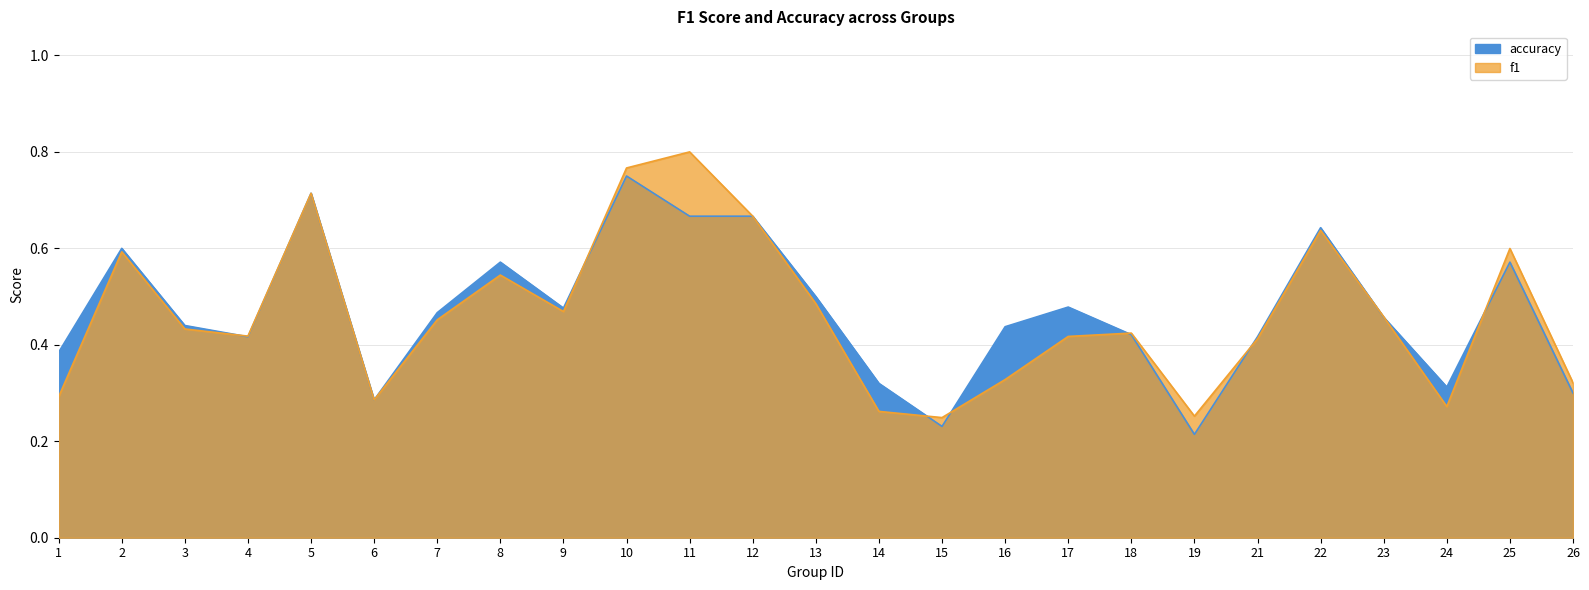

What is the difference between the maximum and second lowest values in the accuracy series?

0.5